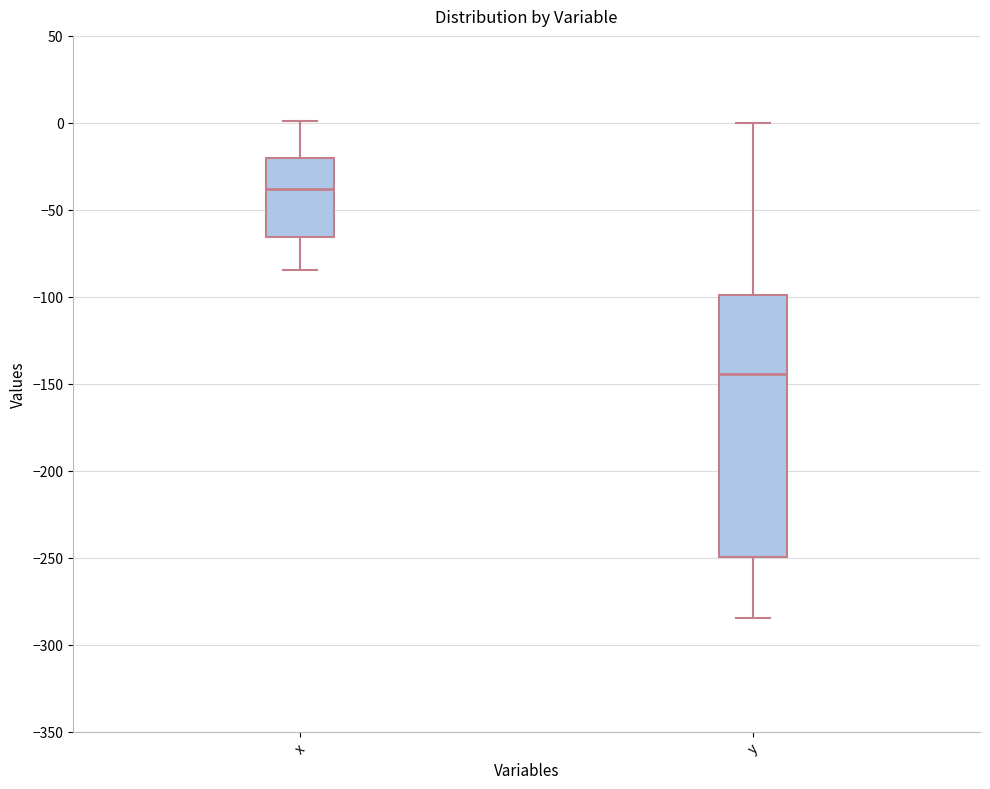

Which box has the highest median line?

x